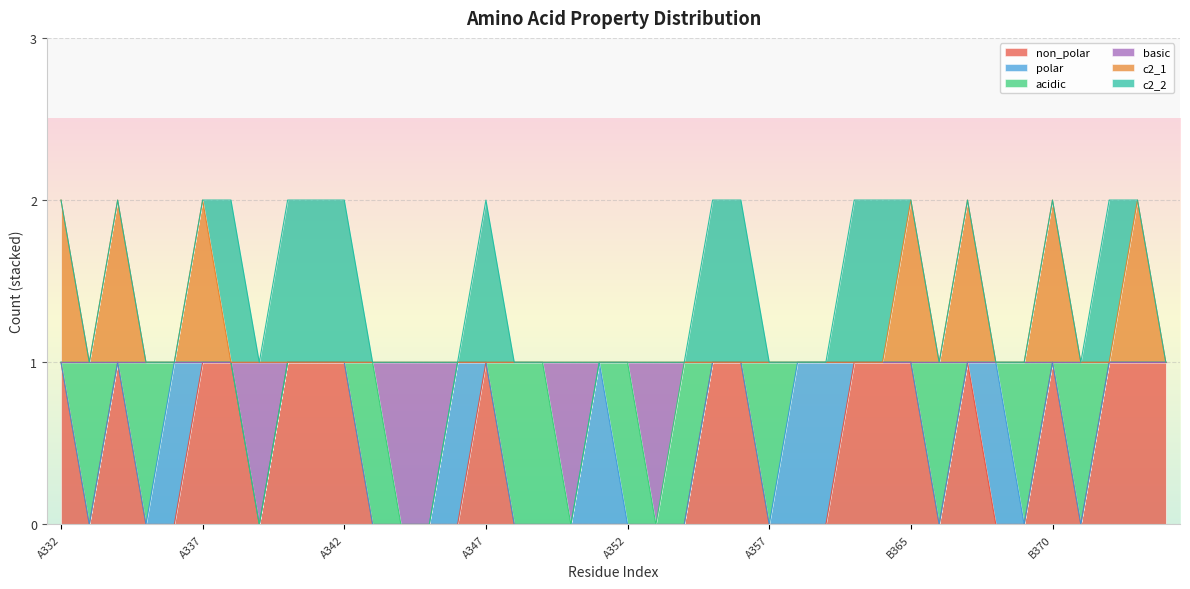

The value of c2_1 at A349 is 1. True or false?

True